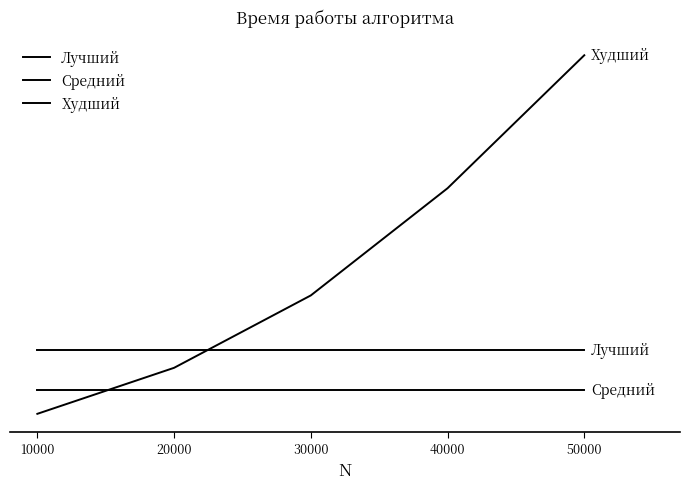

What is the maximum value shown in the chart?

2831.2